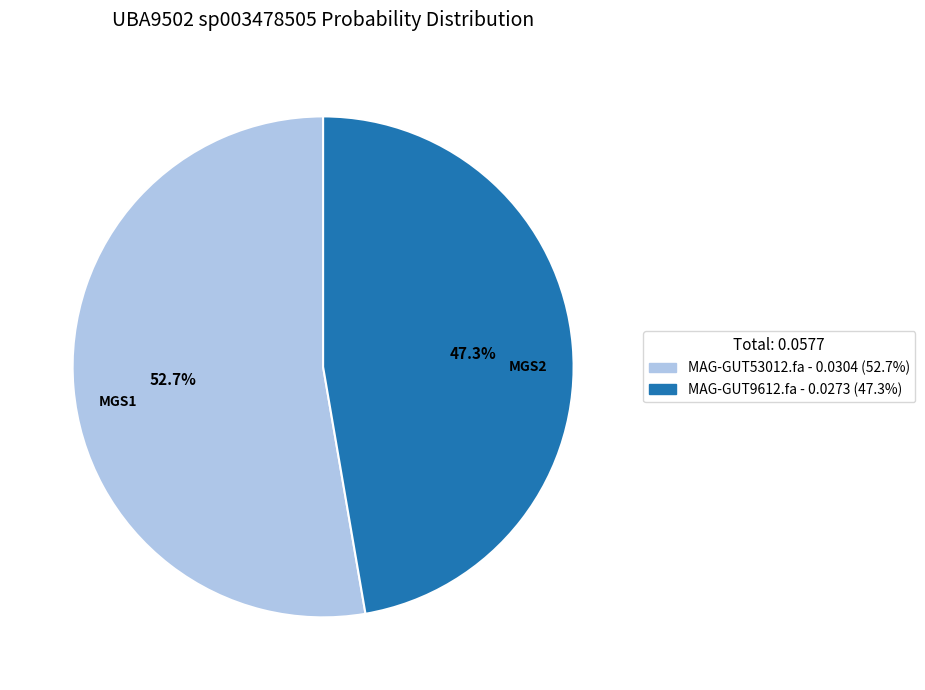

Does MAG-GUT9612.fa account for over 50% of the chart?

No